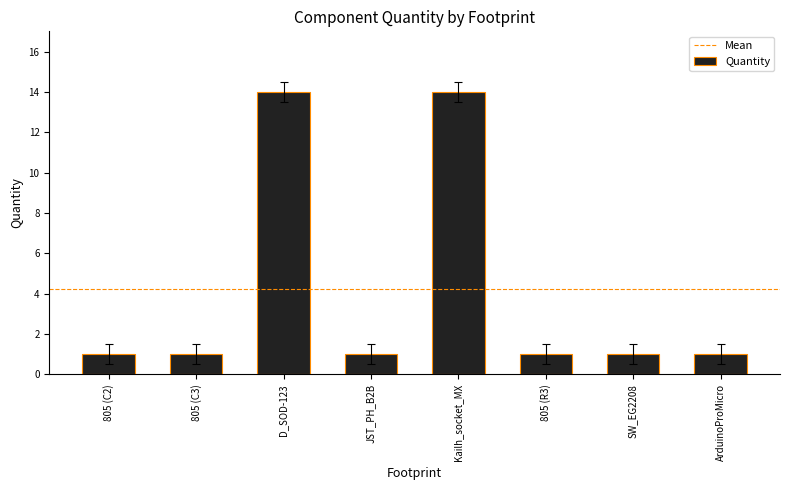

What is the change in value from D_SOD-123 to SW_EG2208?

-13